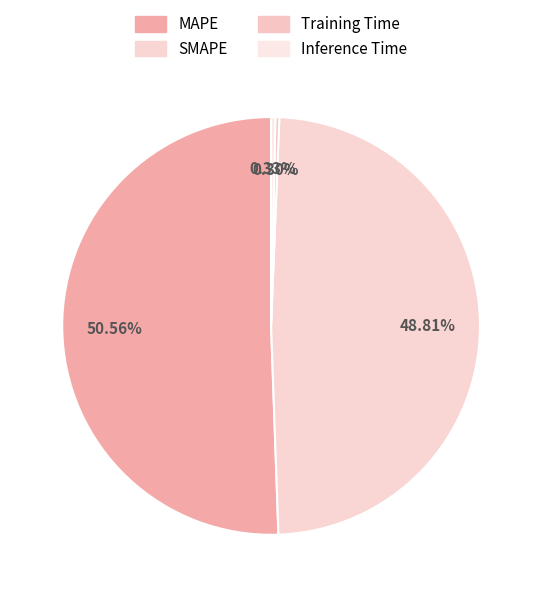

The Training Time slice represents 1% of the pie. True or false?

False